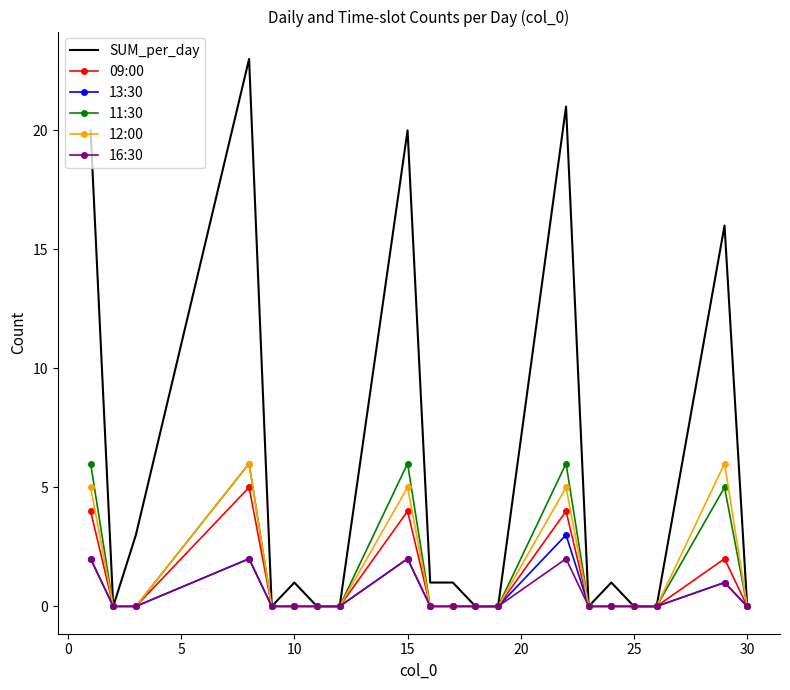

Which series has the largest range (max minus min)?

SUM_per_day